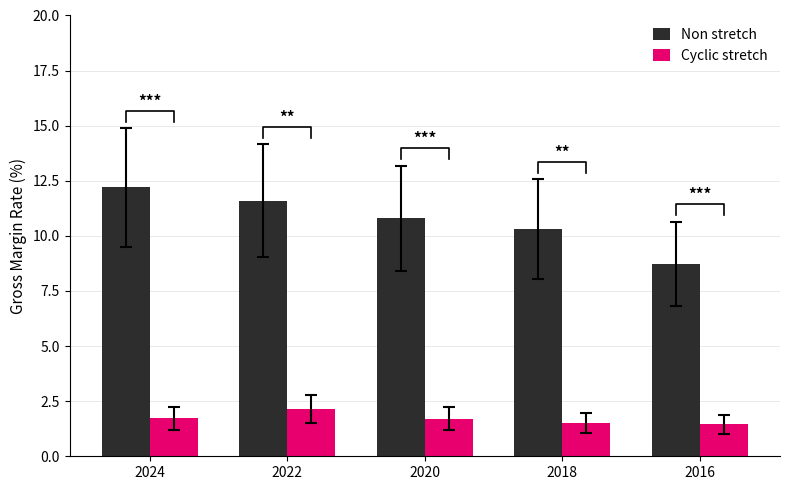

Where is Cyclic stretch nearest to the value 1?

2016